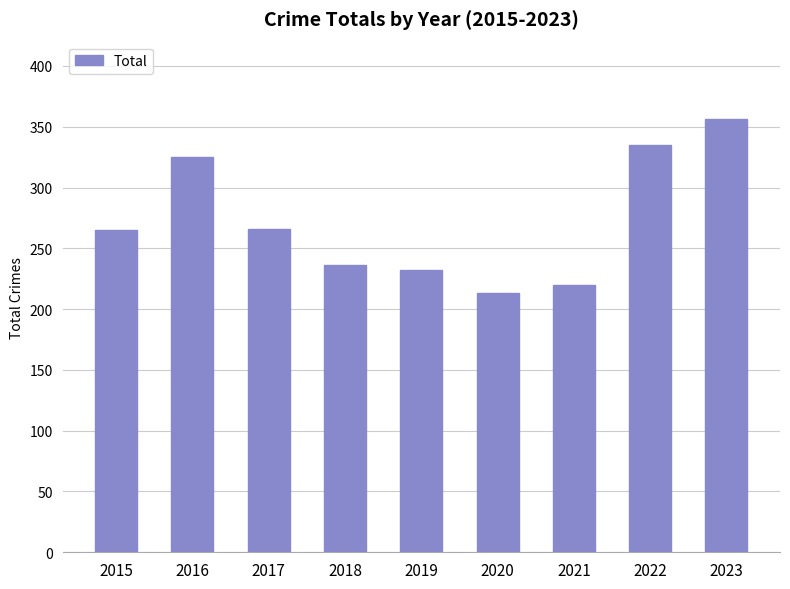

Between 2015 and 2022, which is larger?

2022